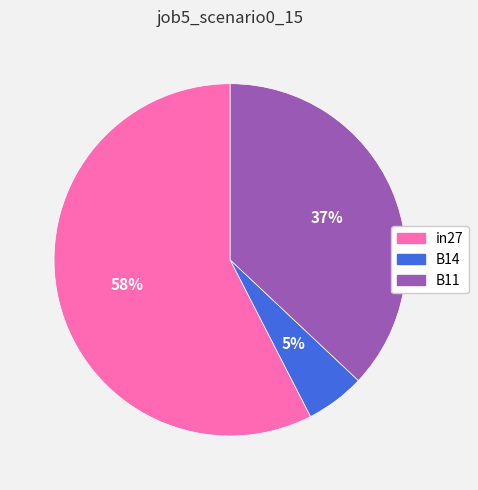

Rank the categories by value from highest to lowest.

in27, B11, B14